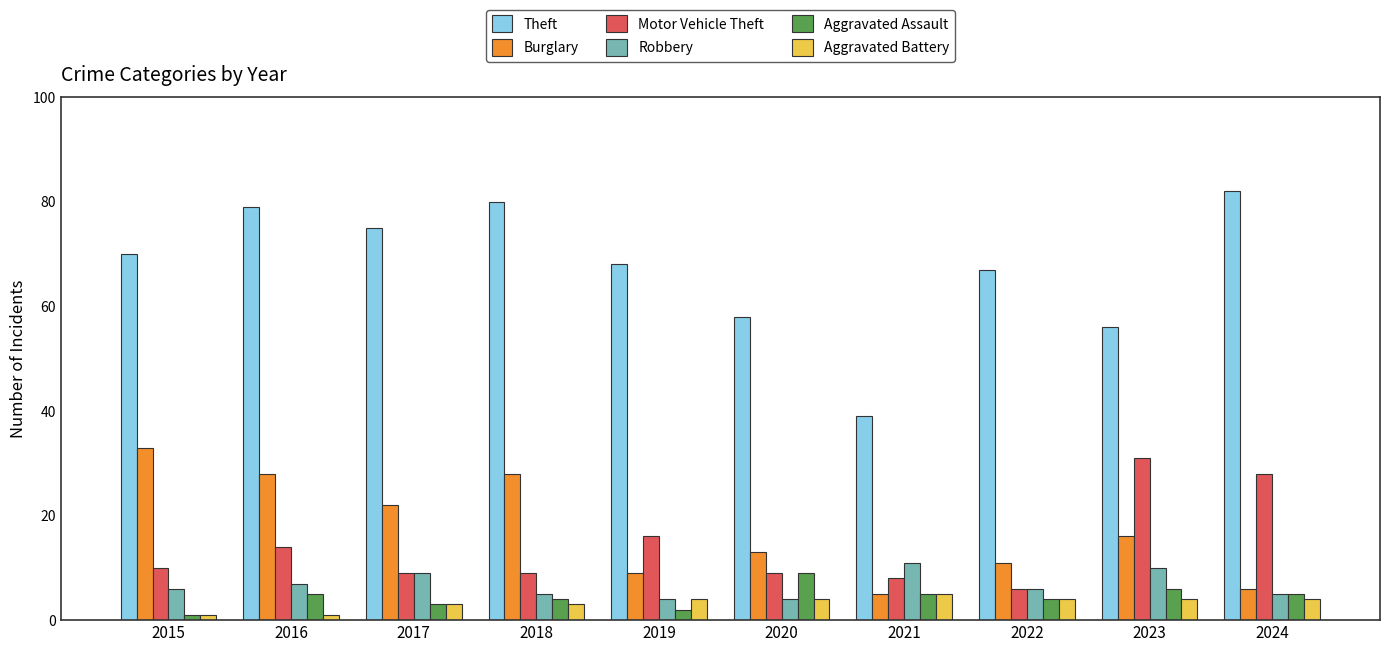

The value of Robbery at 2021 is 20. True or false?

False